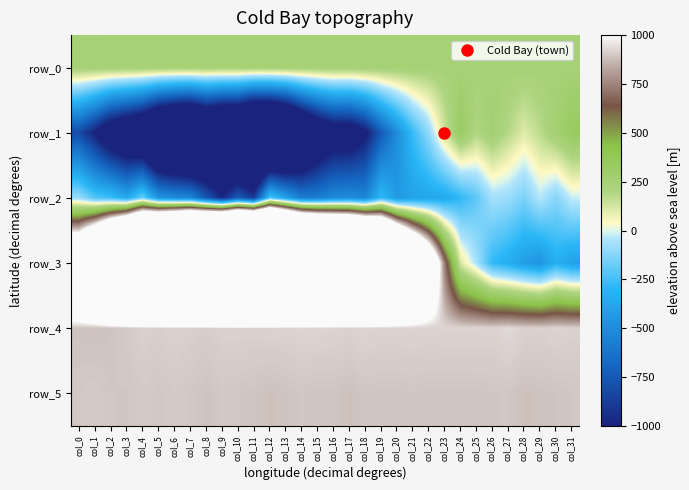

True or false: row_1 has a value of 265.0 at col_30.

True